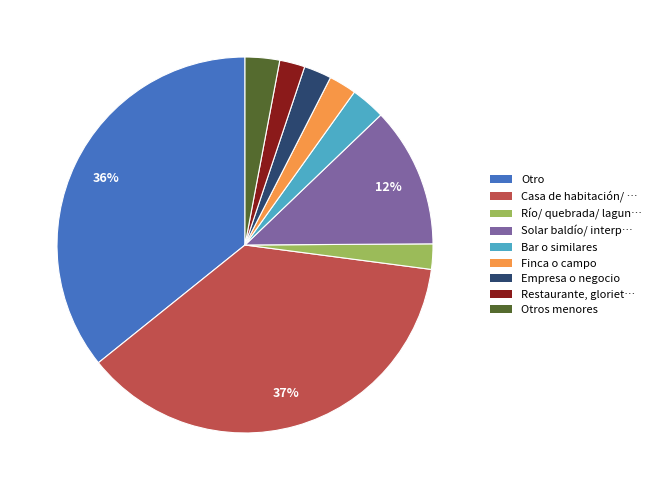

To the nearest percent, what is the average slice percentage?

11%